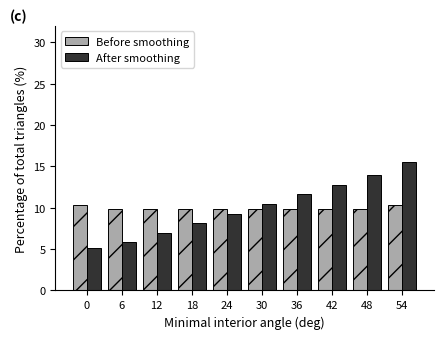

Reading left to right, transcribe all the data shown in this chart.

Before smoothing: 0=10.3	6=9.9	12=9.9	18=9.9	24=9.9	30=9.9	36=9.9	42=9.9	48=9.9	54=10.3
After smoothing: 0=5.1	6=5.9	12=7.0	18=8.2	24=9.3	30=10.5	36=11.7	42=12.8	48=14.0	54=15.5